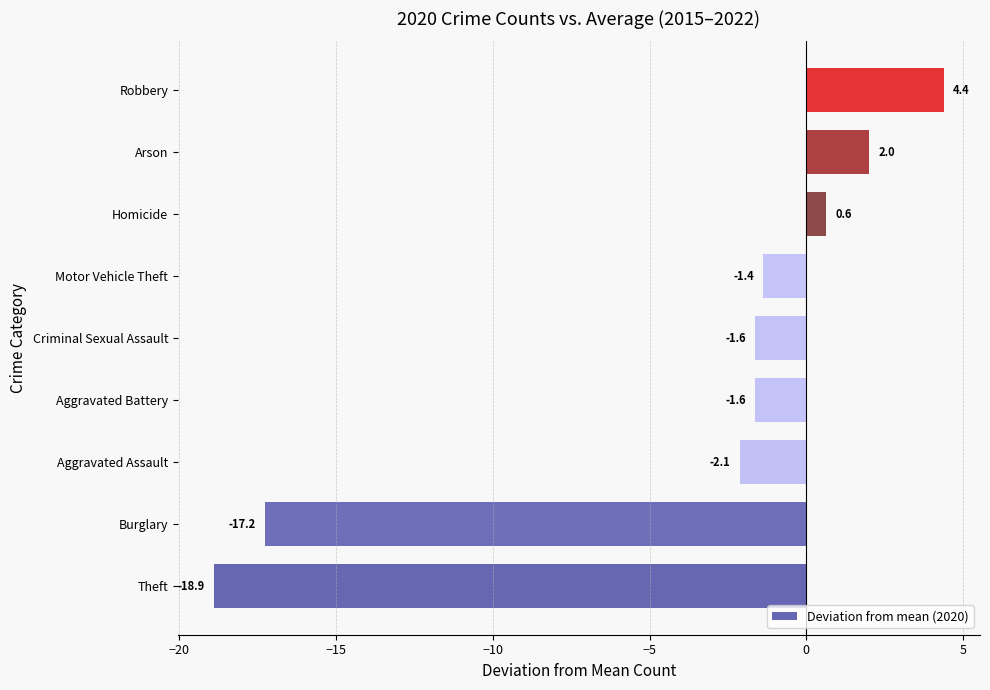

Reading bottom to top, transcribe all the data shown in this chart.

-18.9	-17.2	-2.1	-1.6	-1.6	-1.4	0.6	2.0	4.4